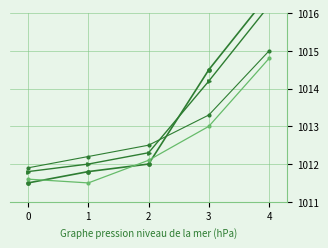

Is the value of Series 3 at 4 greater than the value of Base Min at 4?

No